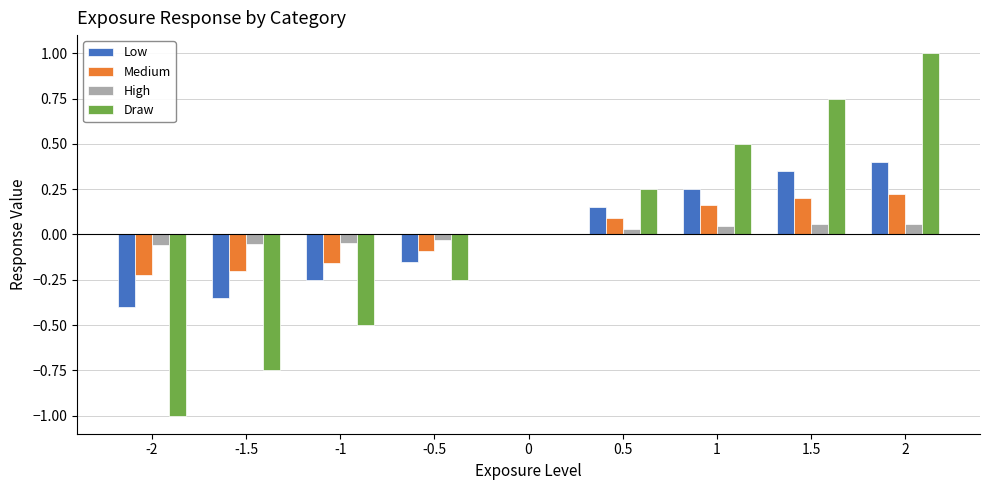

What is the total value across all series at 1.5?

1.4